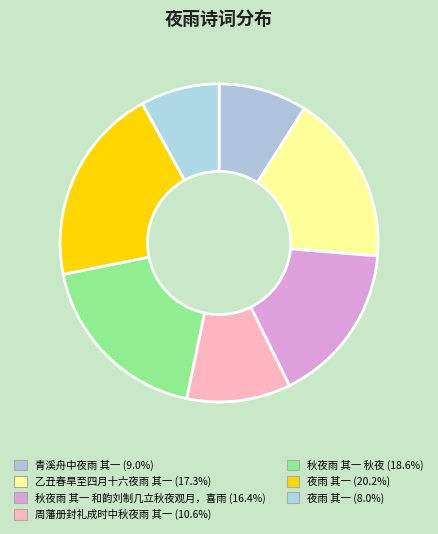

Count the number of slices in the pie.

7